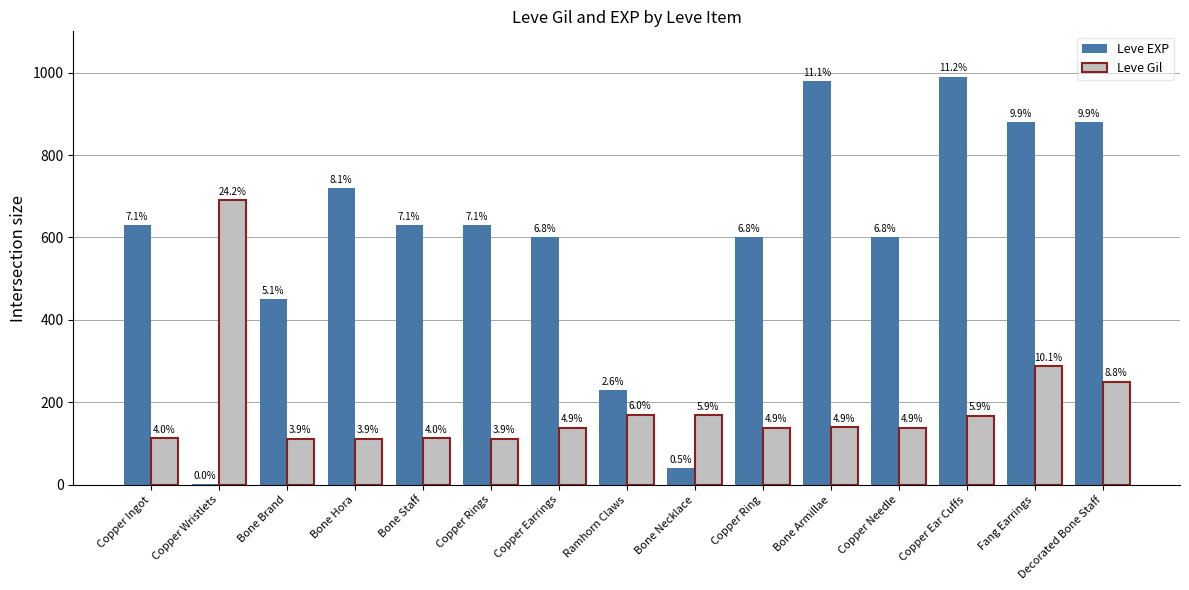

How many groups of bars are there?

15